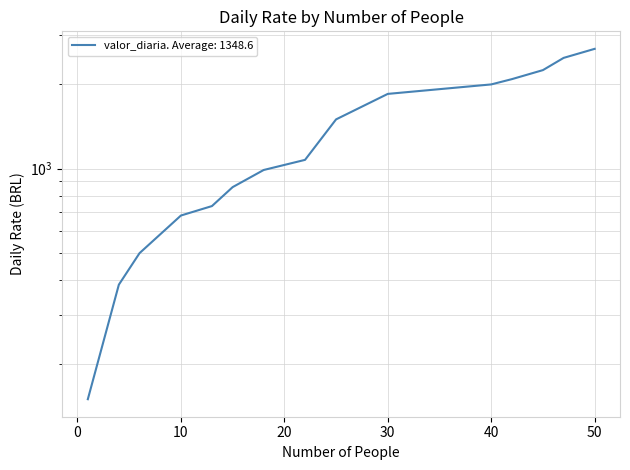

Reading left to right, list all the values displayed in this chart.

1=150	4=385	6=499	10=680	13=735	15=859	18=989	22=1075	25=1500	30=1850	40=2000	42=2089	45=2250	47=2488	50=2680